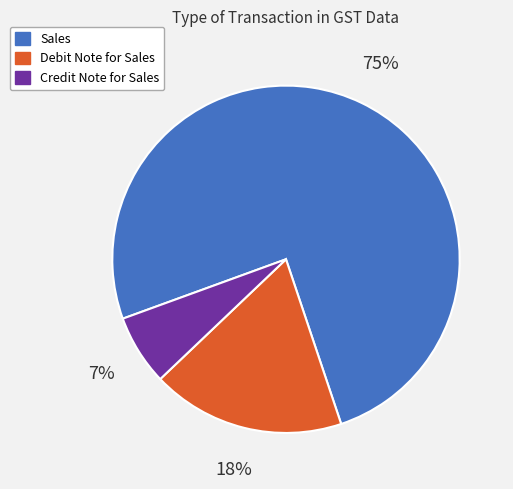

How many slices are in this pie chart?

3